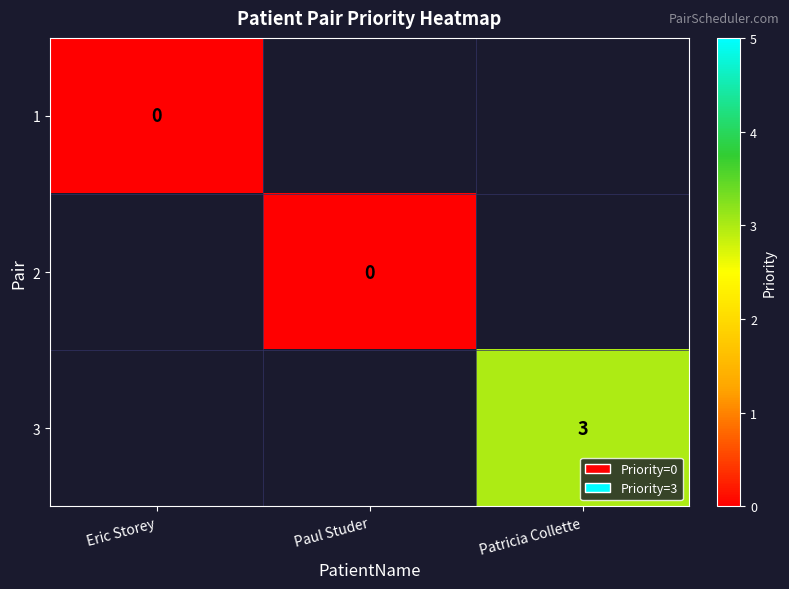

At how many categories does at least one series exceed 2?

1